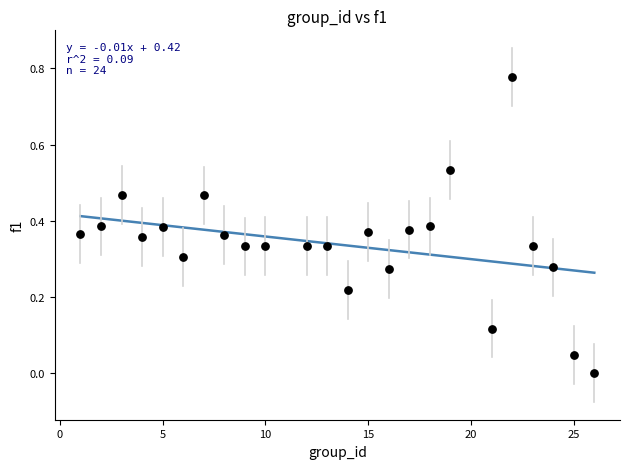

What is the range of X values (max minus min)?

25.0